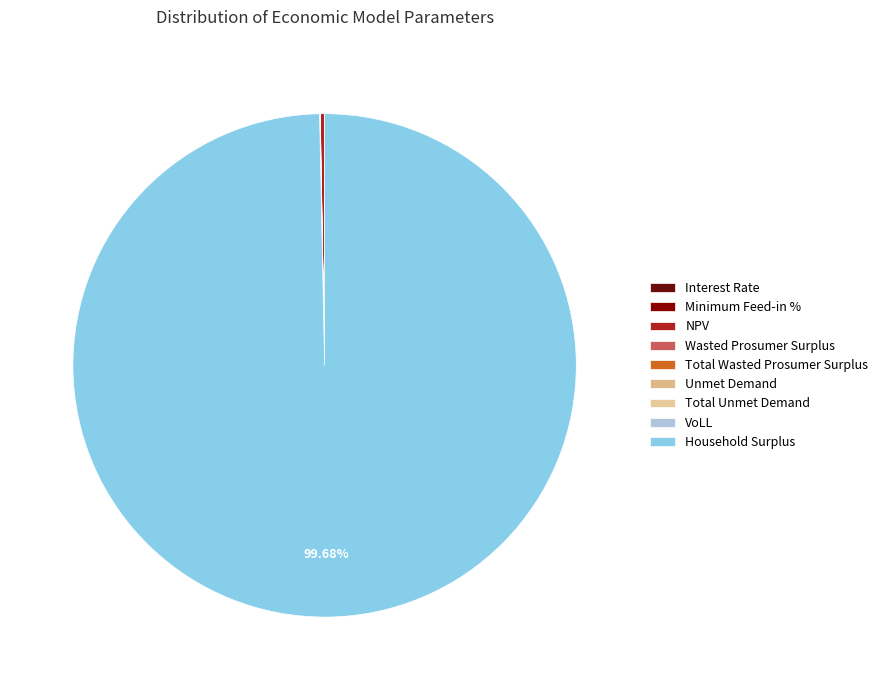

What is the smallest slice in the pie chart?

Interest Rate